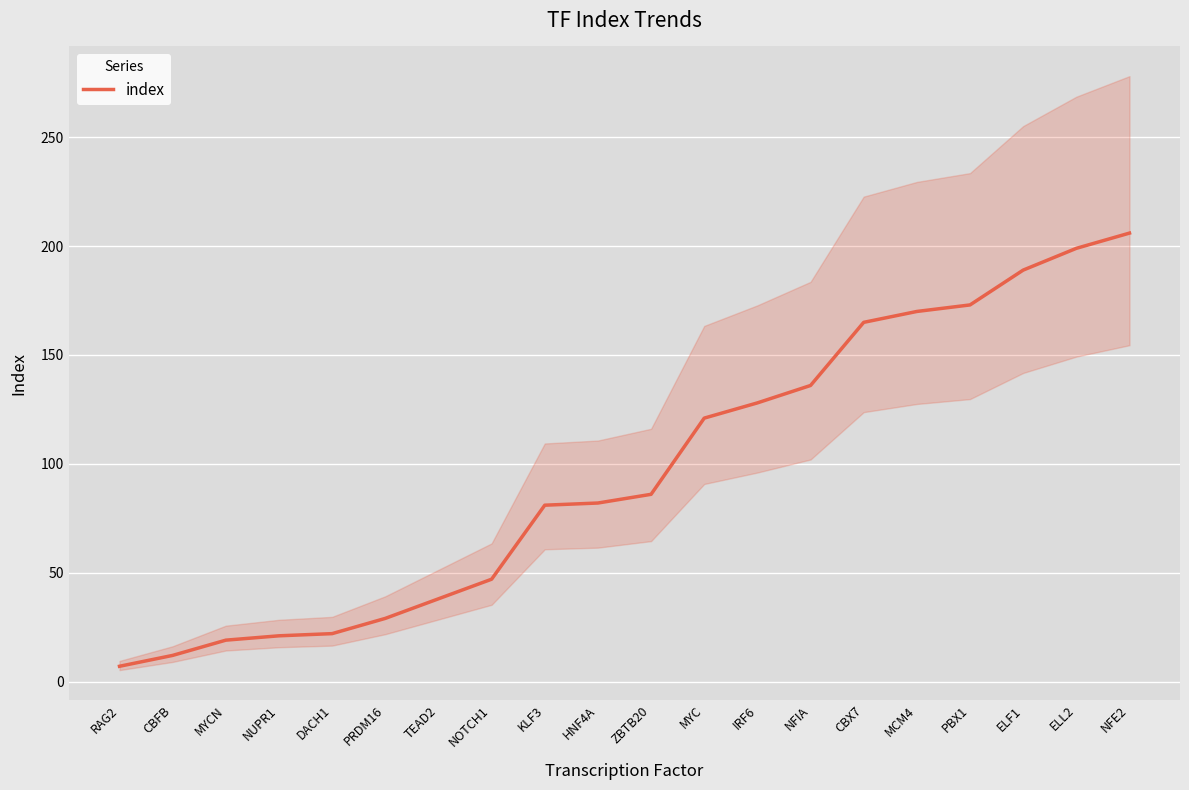

What is the label of the 2nd point from the left?

CBFB